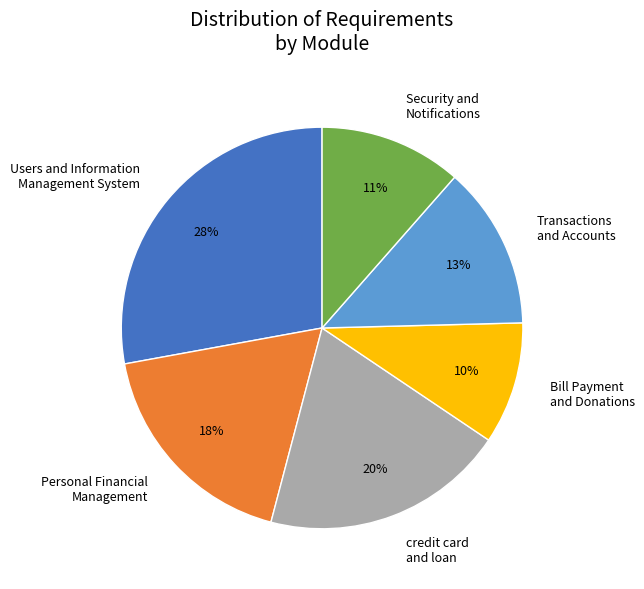

How many slices are in this pie chart?

6